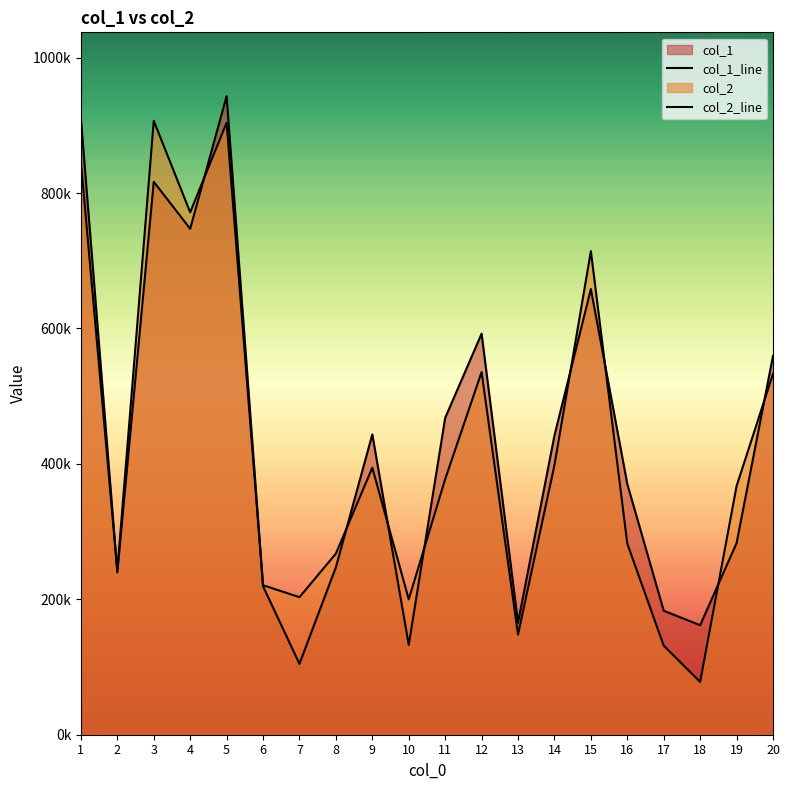

What is the approximate value of col_1_line at 13, to the nearest 100?

165600